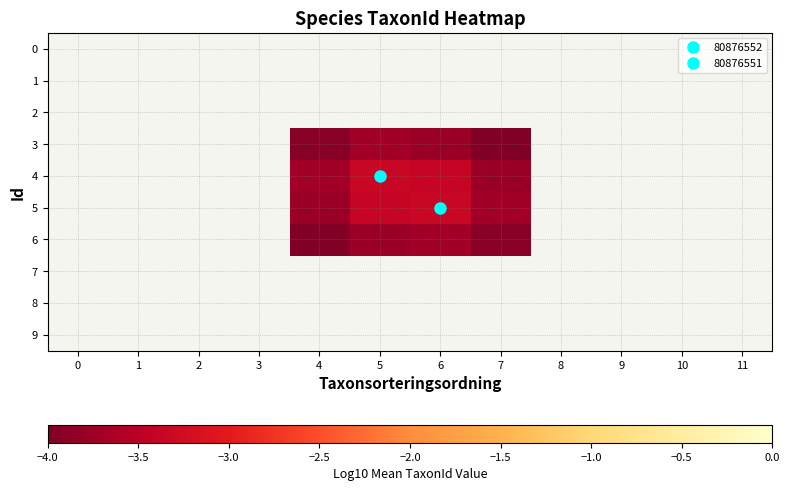

List the labels in order of 8 value, largest first.

0, 1, 2, 3, 4, 5, 6, 7, 8, 9, 10, 11